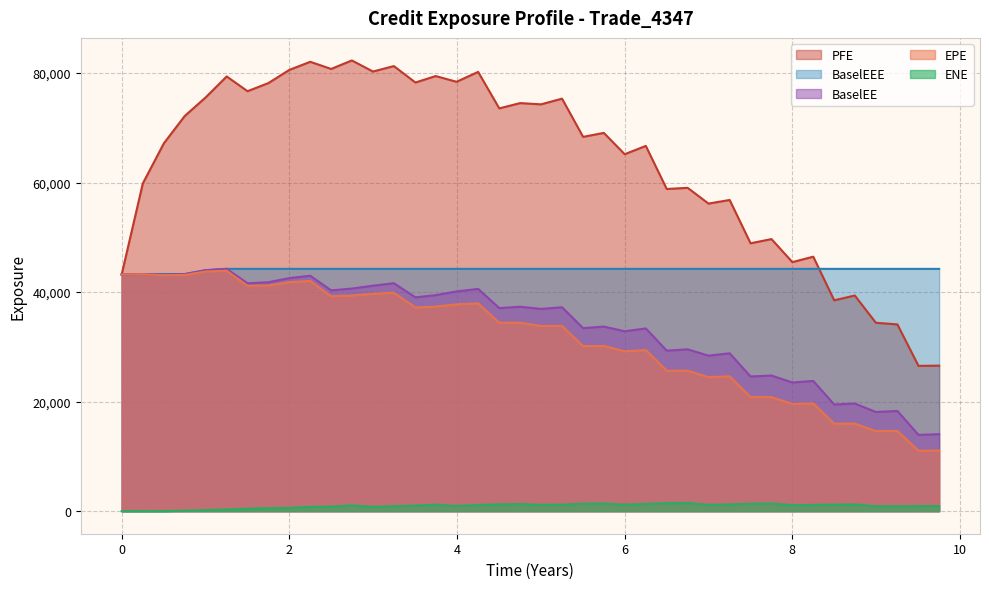

True or false: PFE and ENE intersect in this chart.

False